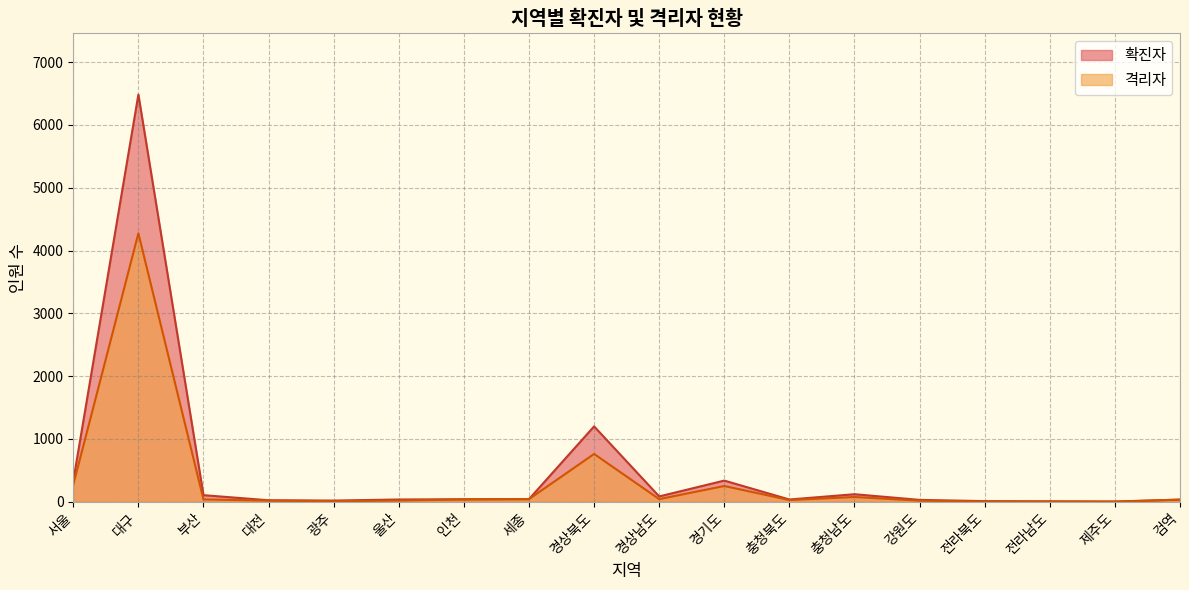

What are all the series names shown in the legend?

확진자, 격리자